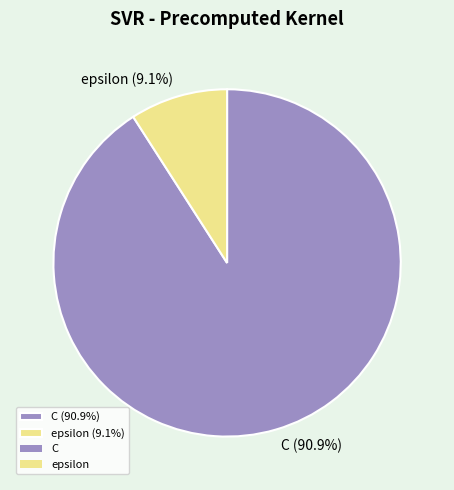

Rank the categories by value from lowest to highest.

epsilon, C